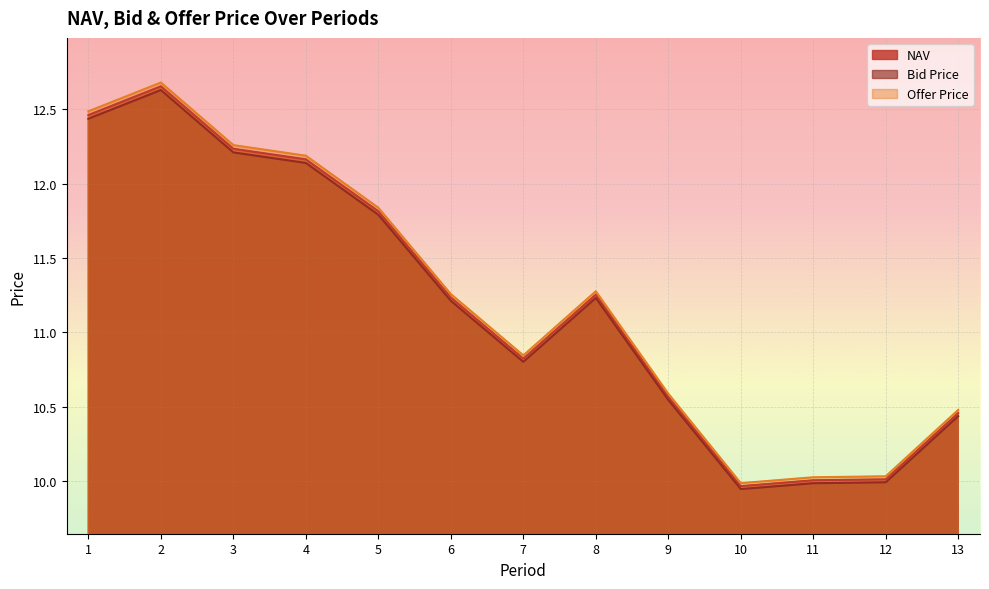

Is the value of NAV at 6 greater than the value of Offer Price at 2?

No